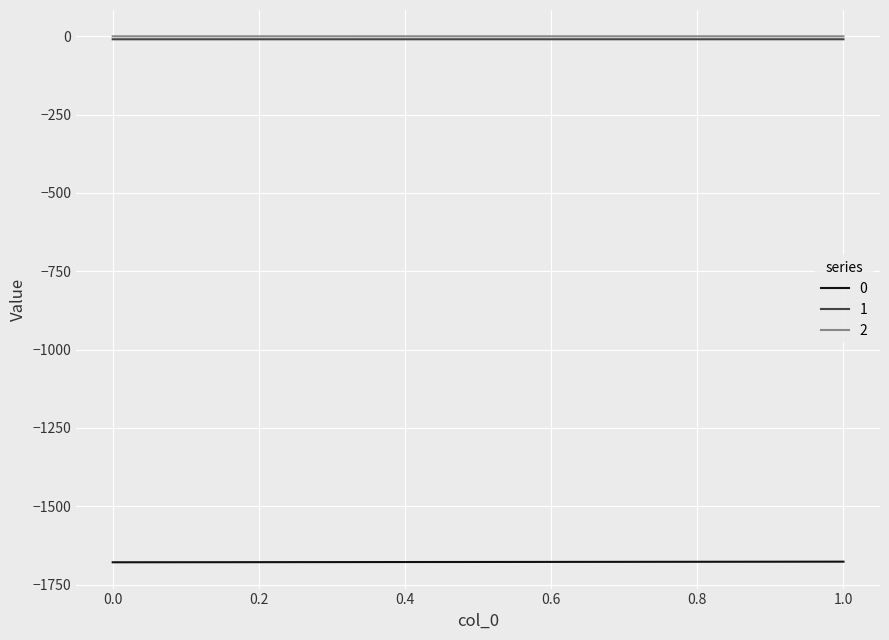

What is the smallest value displayed?

-1678.7